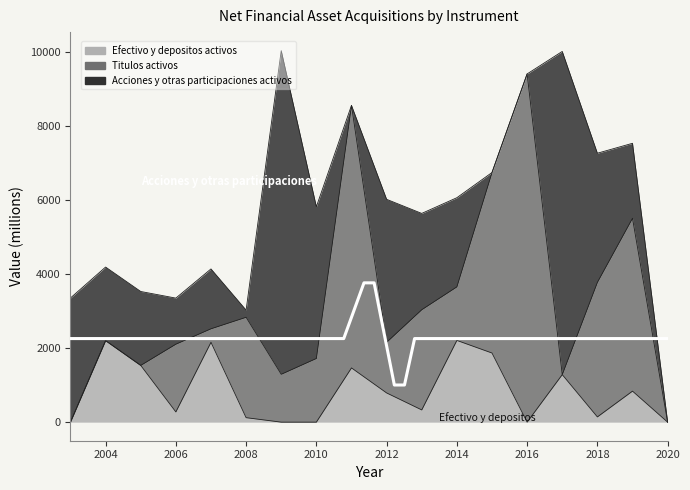

At which category does Efectivo y depositos activos reach its first local valley?

2006